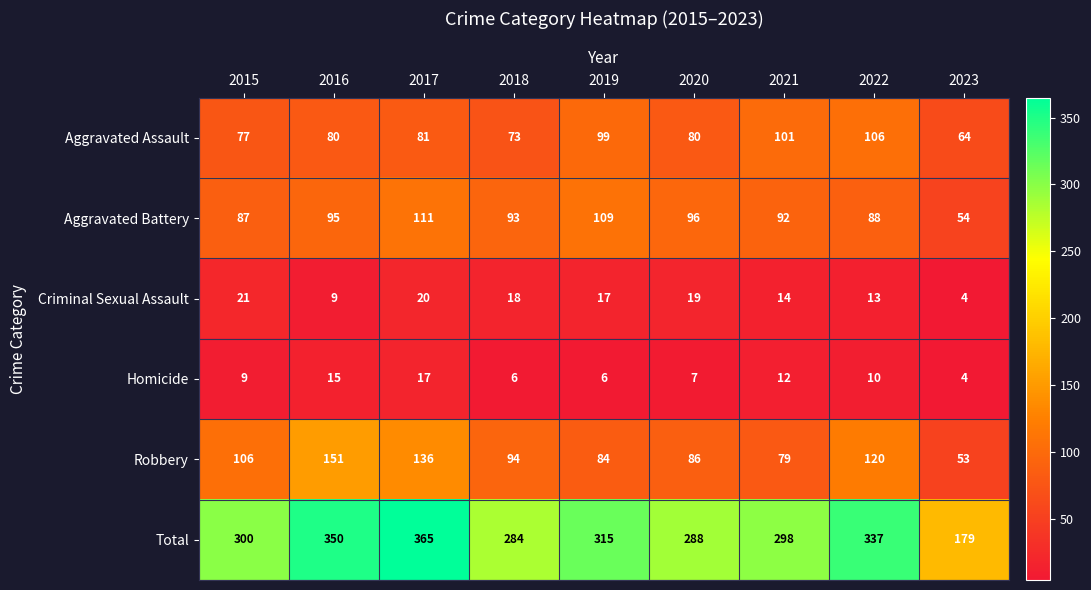

How many values in the Criminal Sexual Assault series are below 17?

4